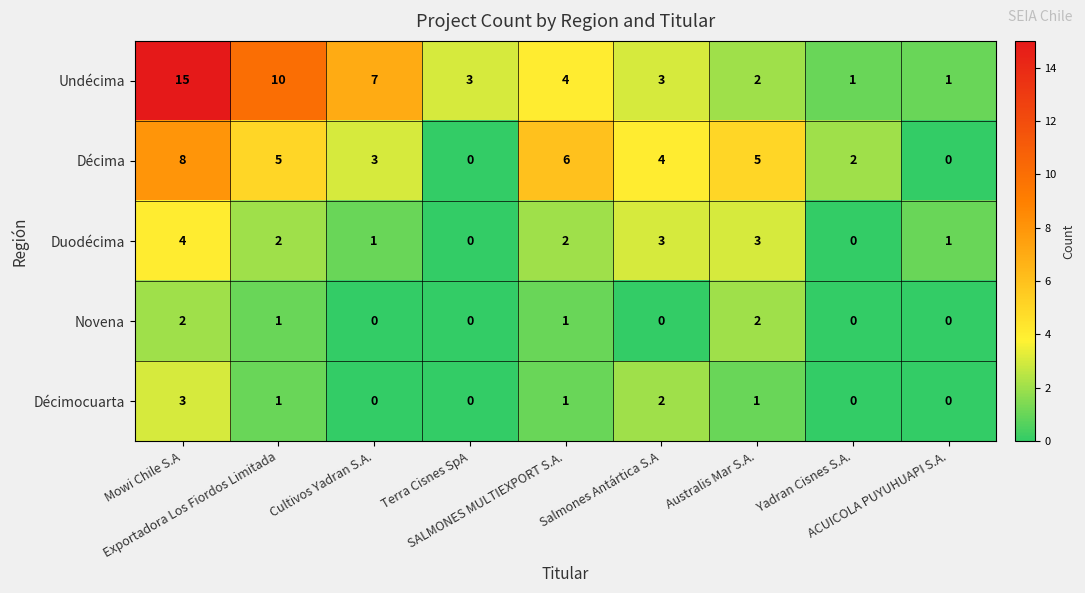

Rank the series by their maximum value, from highest to lowest.

Undécima, Décima, Duodécima, Décimocuarta, Novena